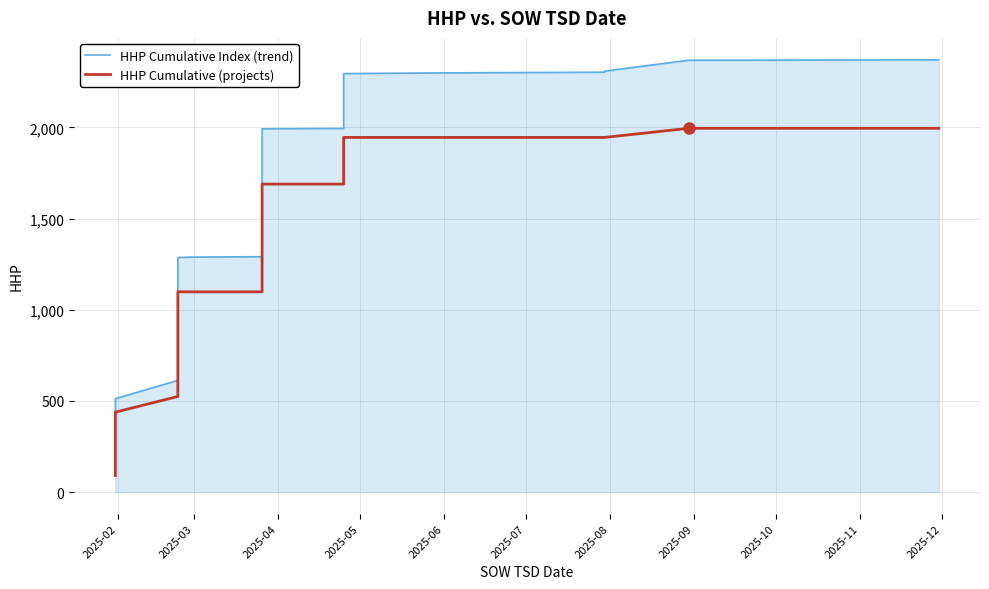

What is the maximum value shown in the chart?

2372.2